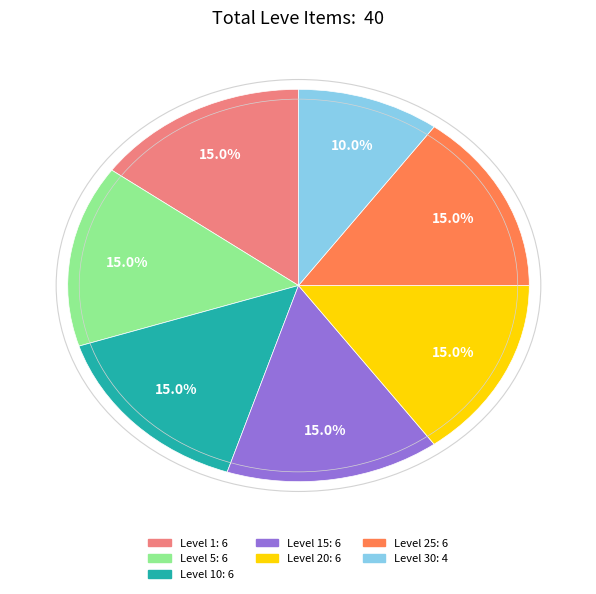

Does any single category account for the majority?

No